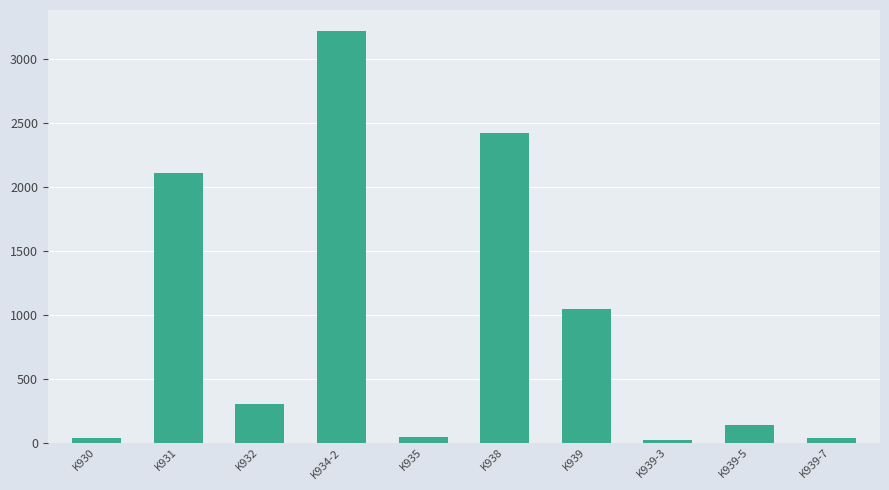

What is the difference between the maximum and minimum values?

3202